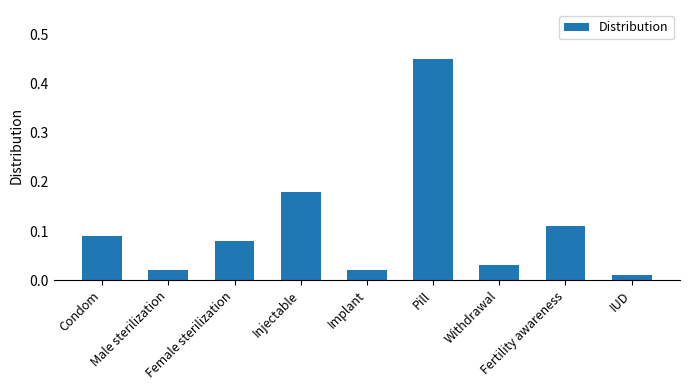

The chart shows a value of 0.2 at Fertility awareness. True or false?

False